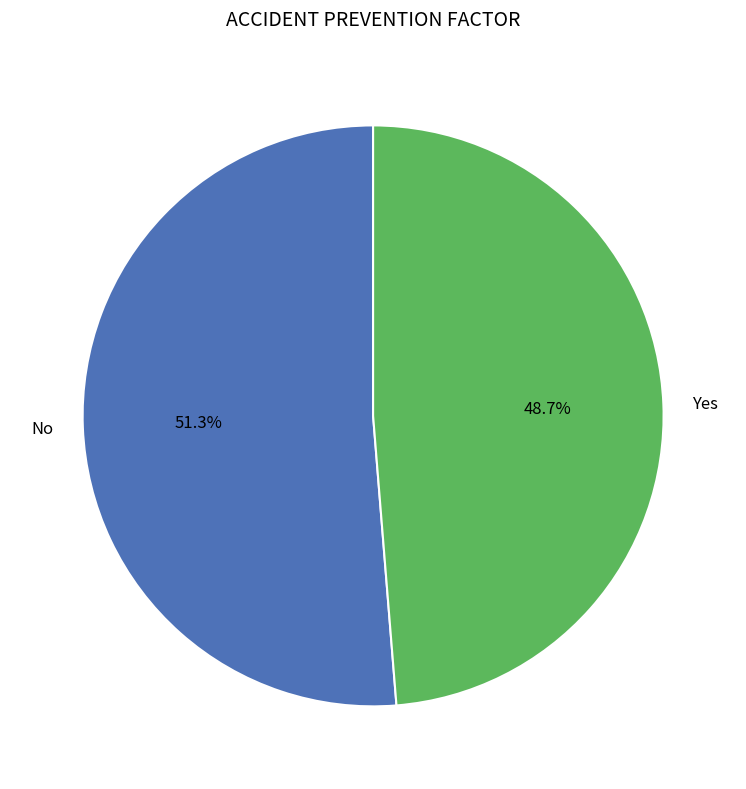

Which has a higher value, Yes or No?

No